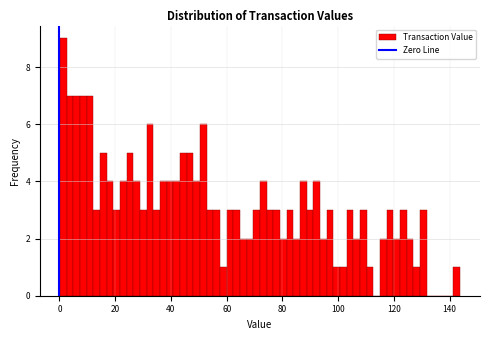

Around what value on the x-axis is the tallest bar? Give the approximate position of its centre, as read against the axis.

2